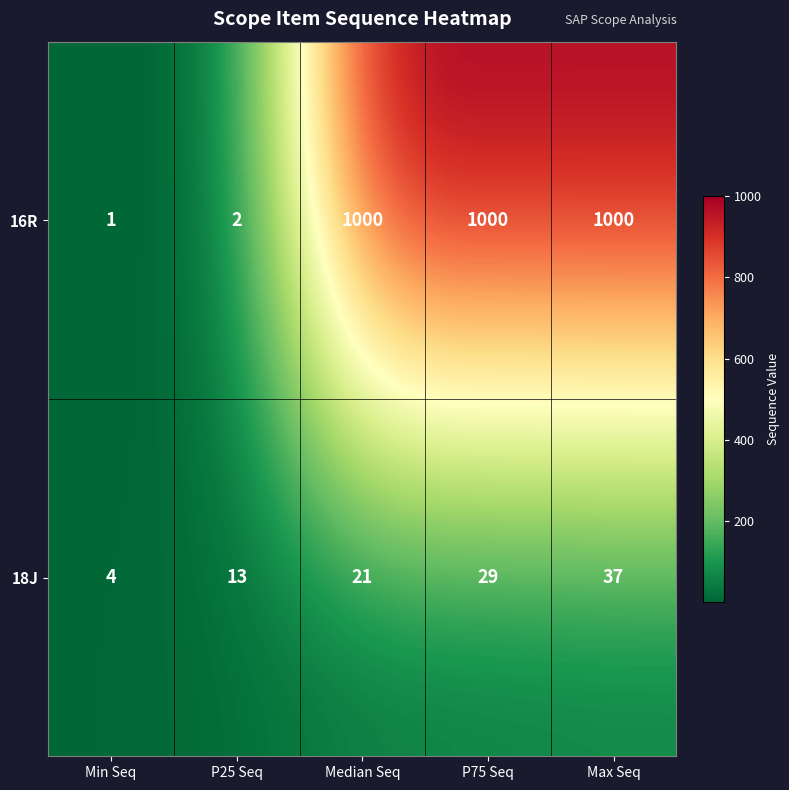

At which category is the sum across all series the highest?

Max Seq